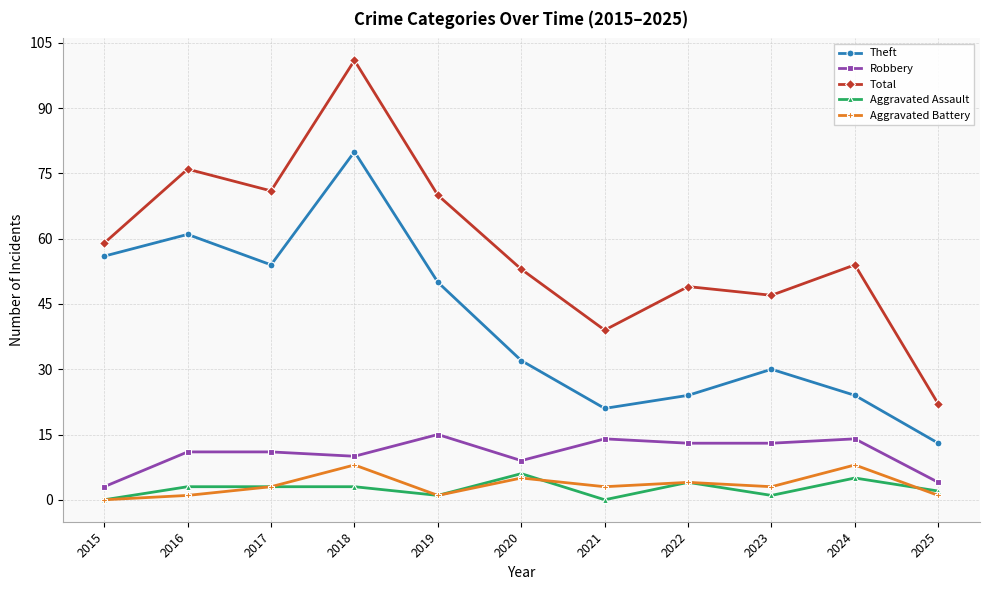

How many categories are shown in the chart?

11